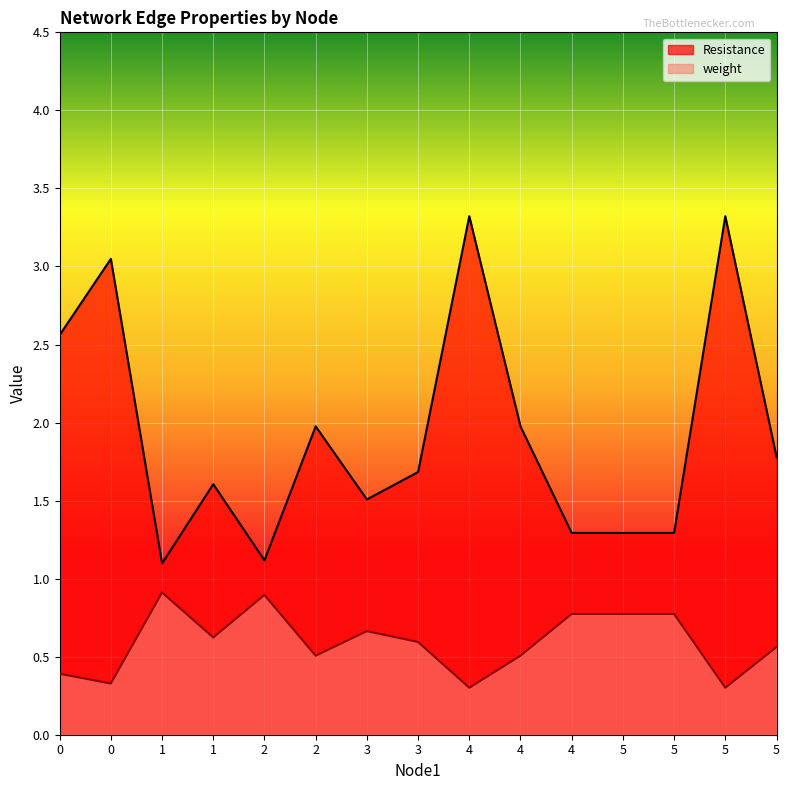

How many lines are shown in the chart?

2